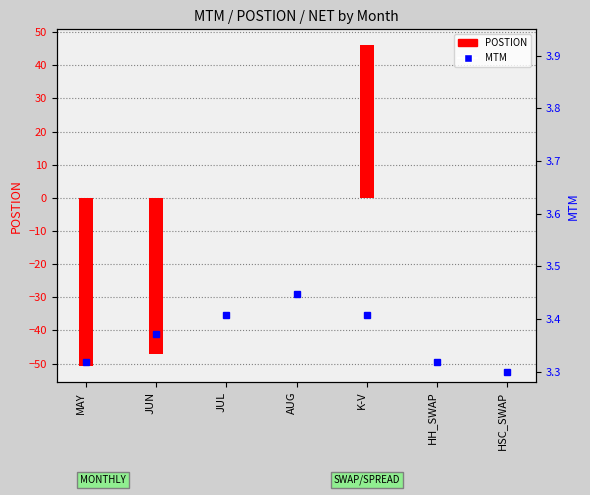

How many data points in POSTION are less than 0?

2